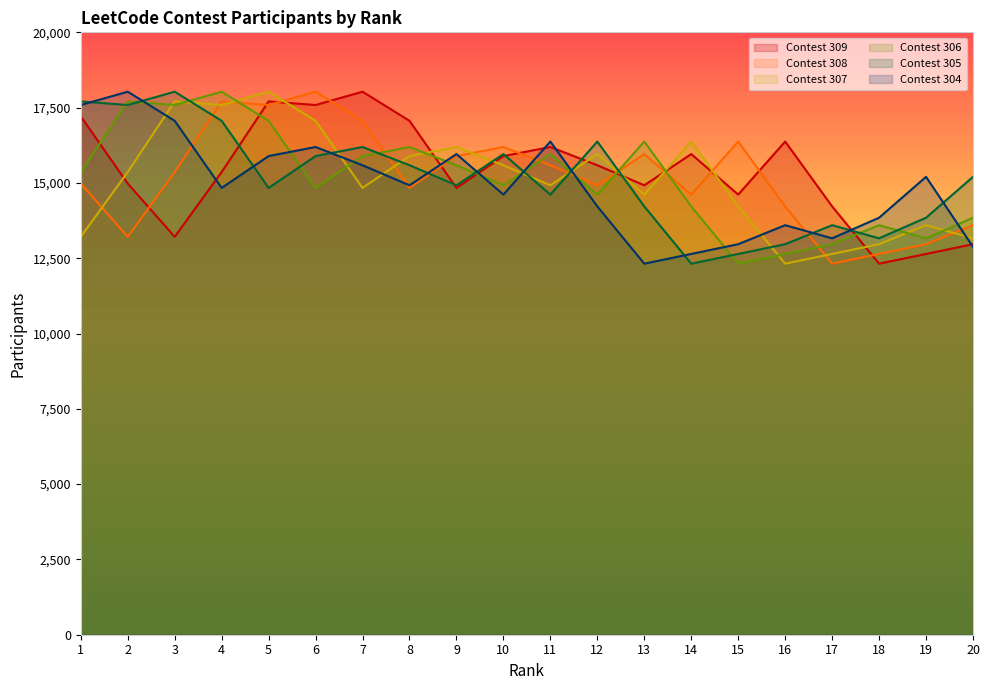

Which series ends up on top after the final intersection of Contest 306 and Contest 309?

Contest 306